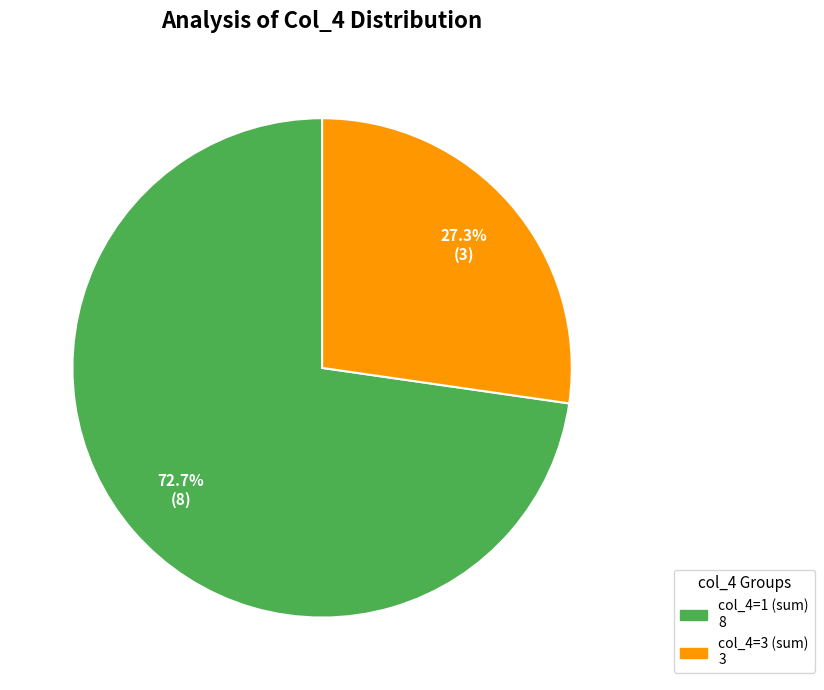

Is there a majority slice in this chart?

Yes